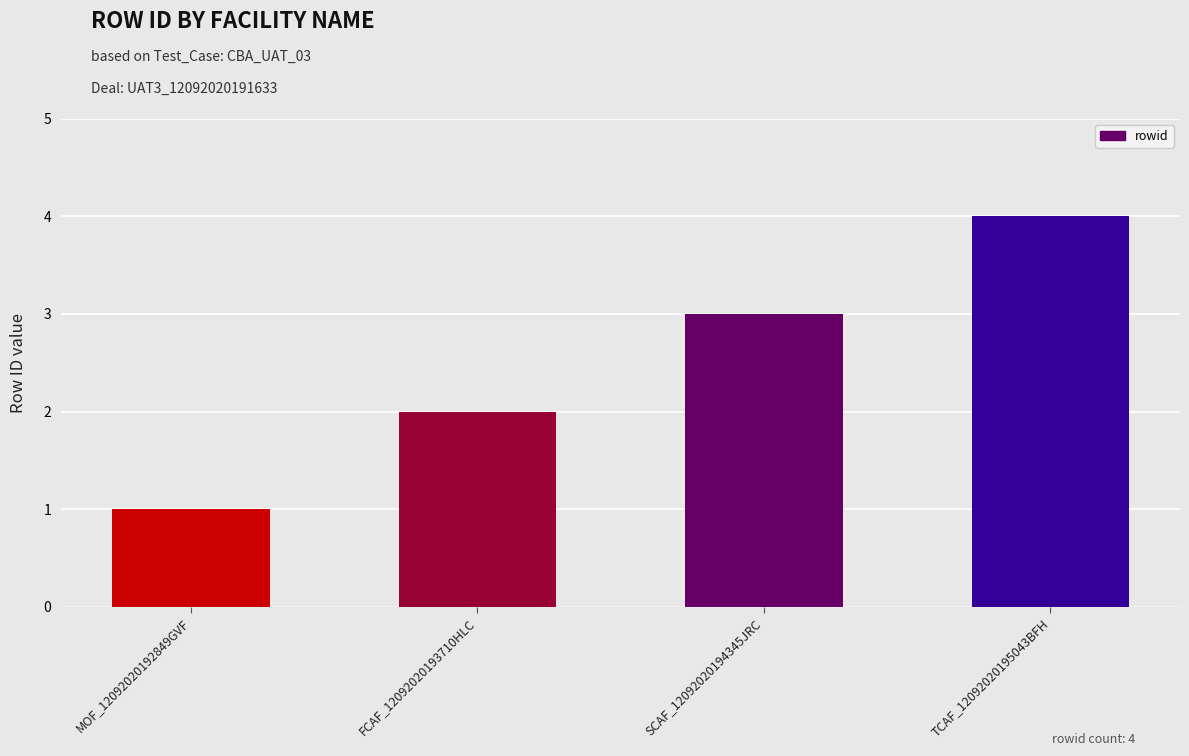

What is the change in value from MOF_12092020192849GVF to TCAF_12092020195043BFH?

+3